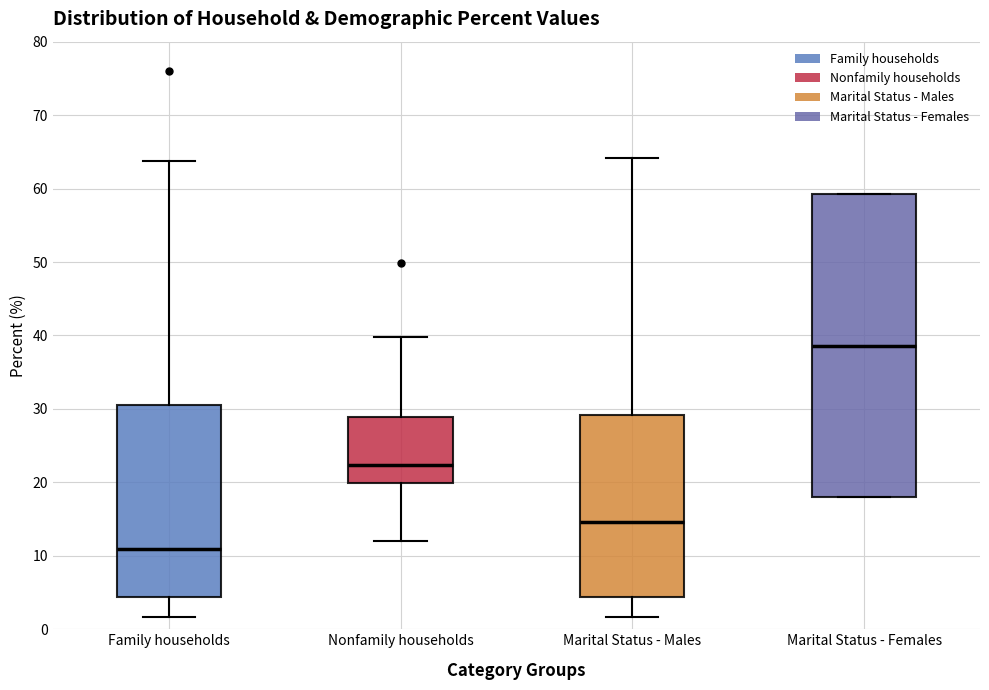

Which box has the lowest median line?

Family households